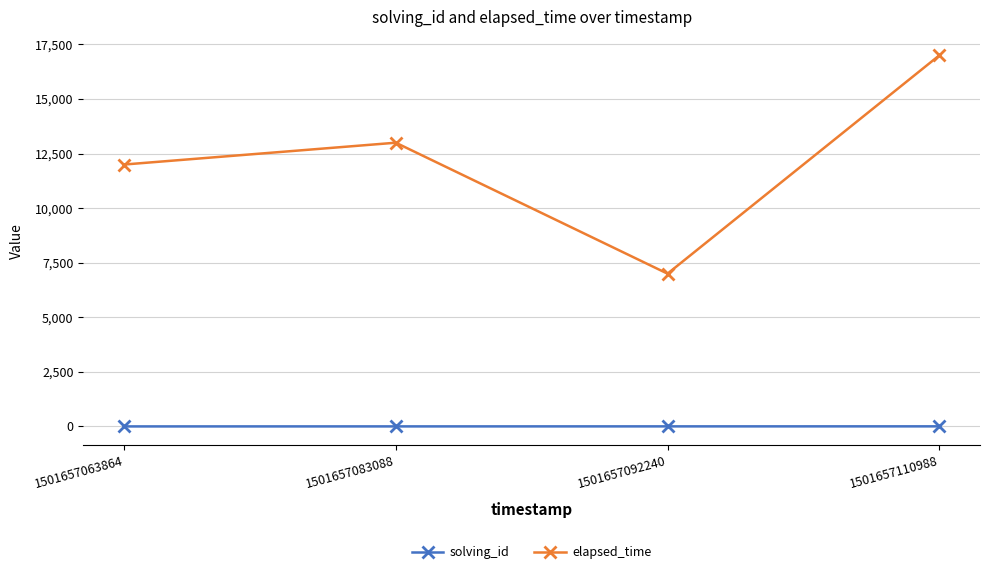

At how many categories does at least one series exceed 1688?

4